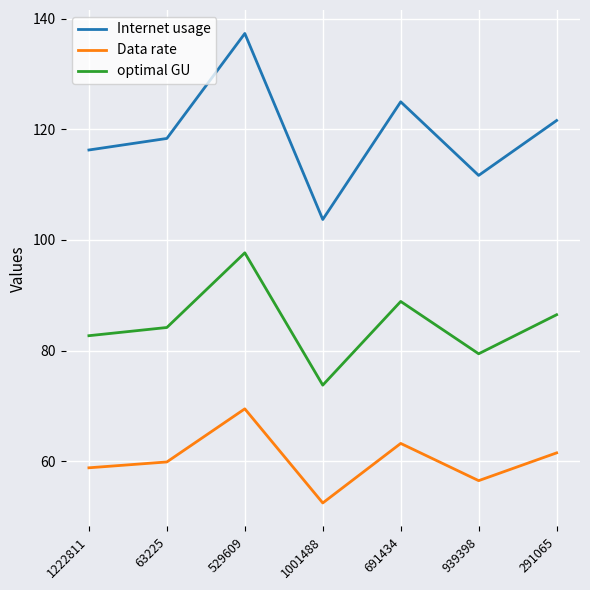

At how many categories does at least one series exceed 106?

6